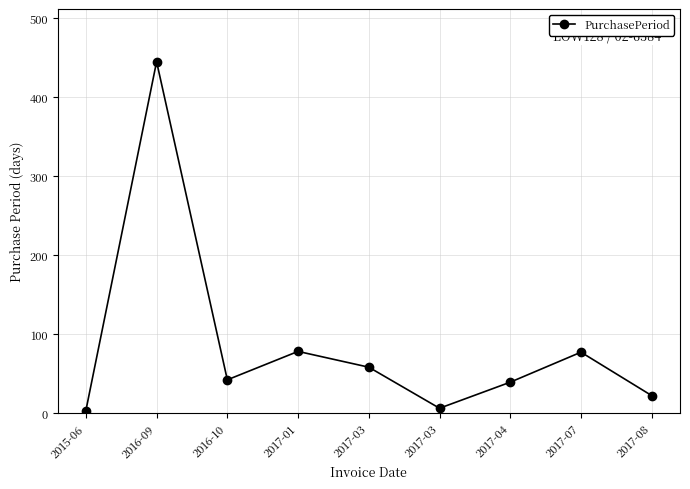

What is the label of the 7th point from the right?

2016-10